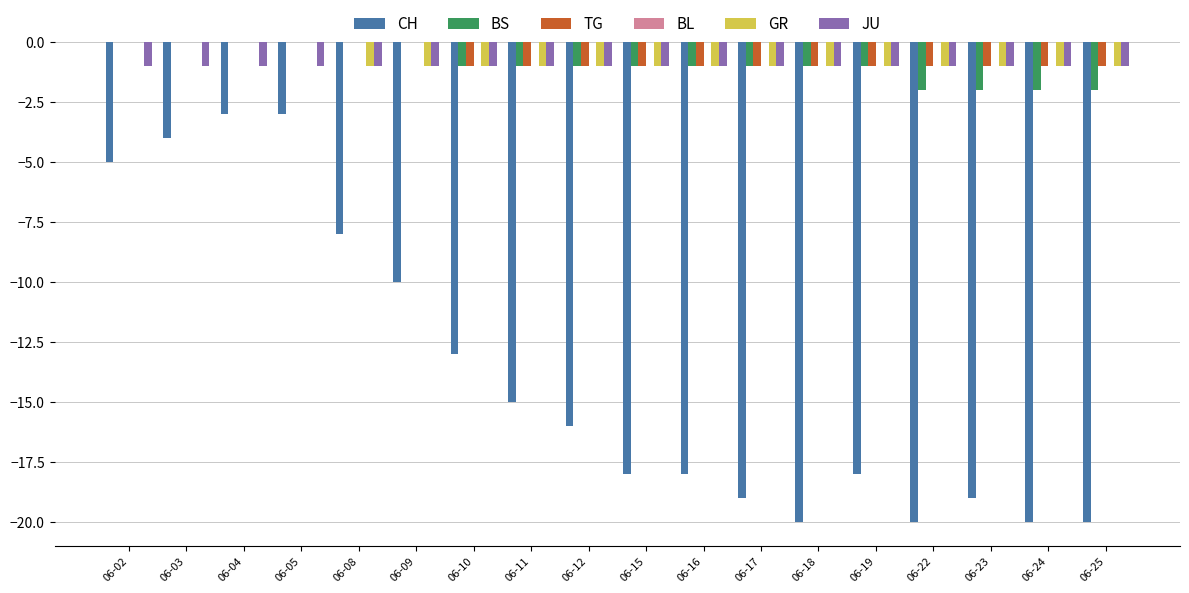

Where is CH nearest to the value -11?

06-09